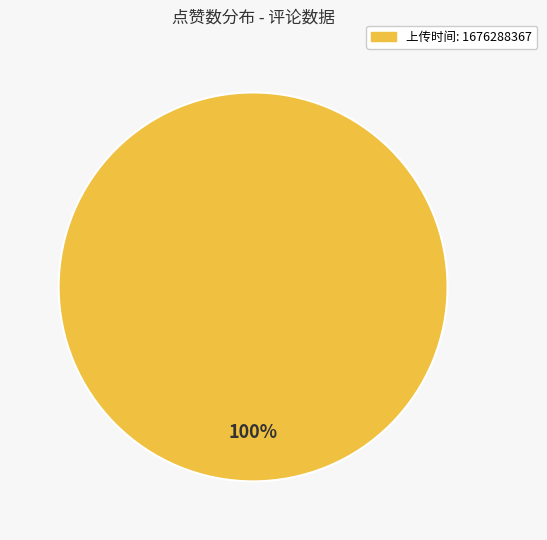

How many slices are in this pie chart?

1